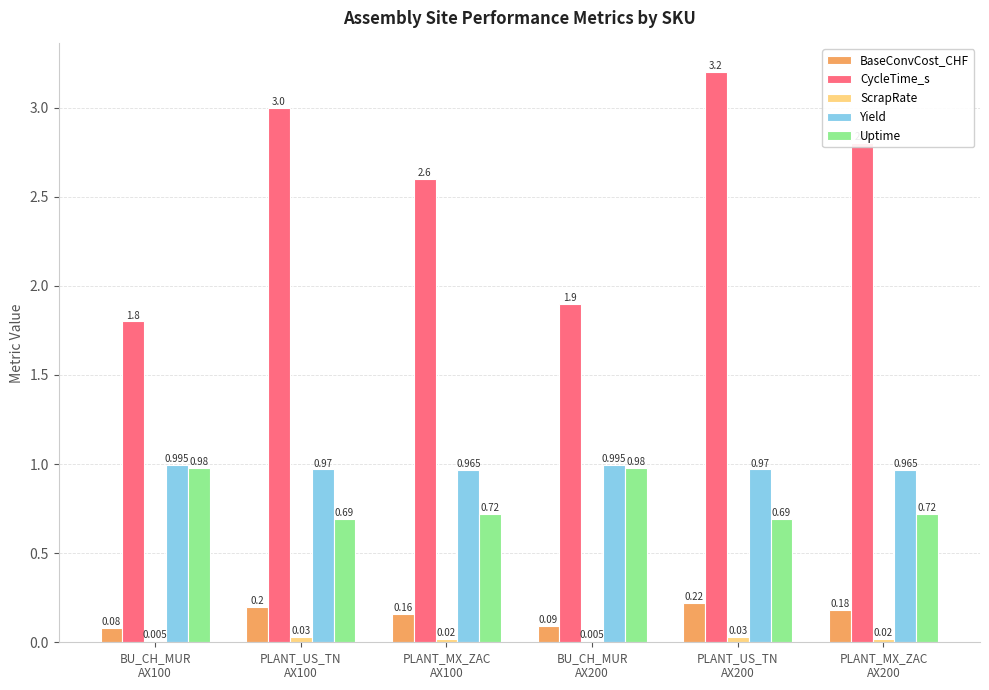

Which category has the highest value in the CycleTime_s series?

PLANT_US_TN
AX200